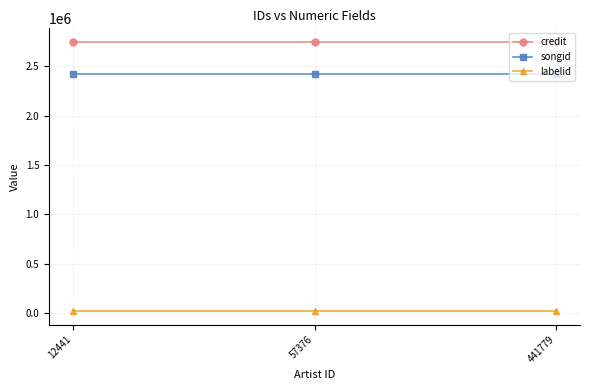

What is the minimum value for songid?

2422627